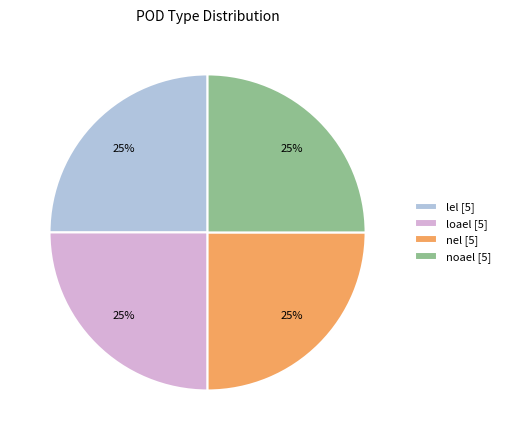

Is it true that loael [5] is 25% of the pie?

True